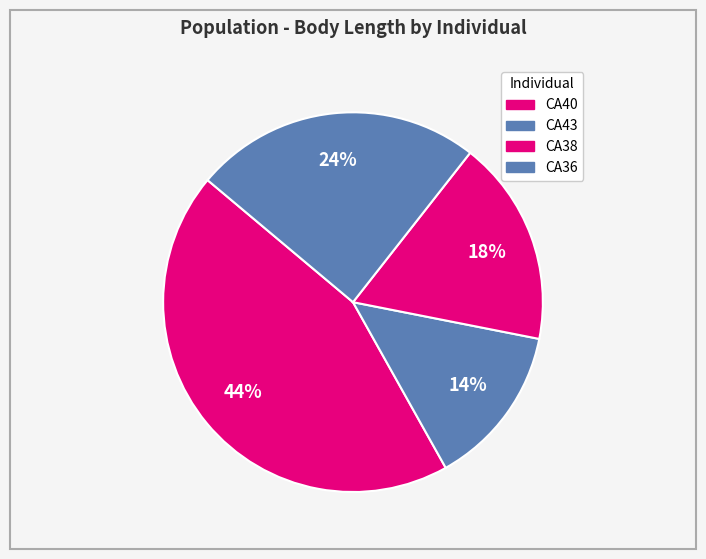

How many segments does this pie chart have?

4